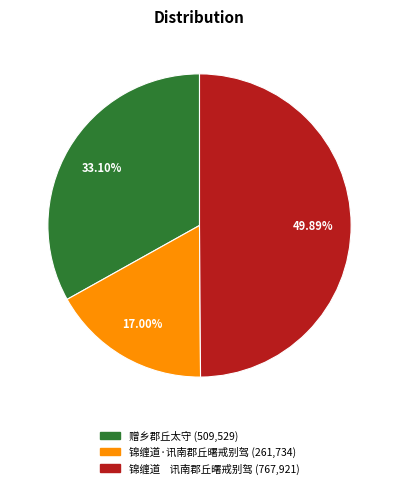

What is the ratio of the value at 赠乡郡丘太守 to the value at 锦缠道 讯南郡丘曙戒别驾?

0.7